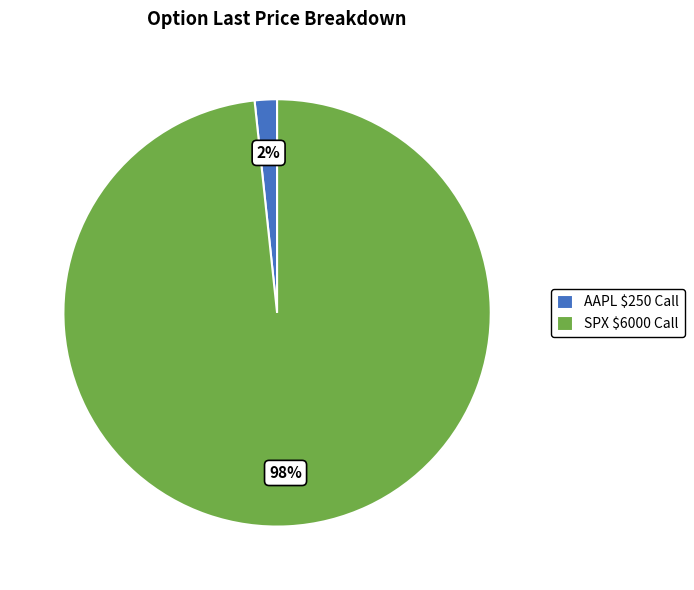

To the nearest percent, what percentage of the pie is AAPL $250 Call?

2%